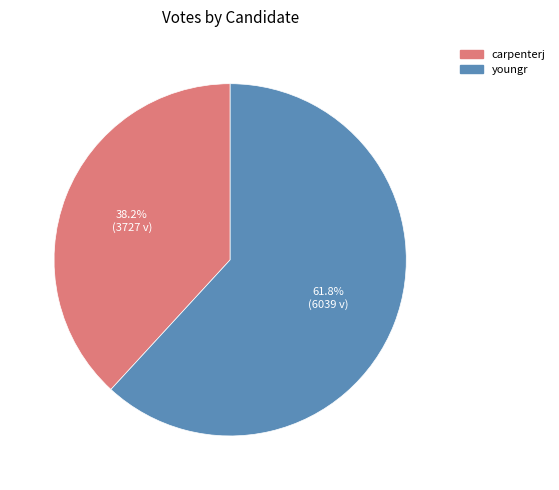

Does carpenterj represent more than half of the total?

No